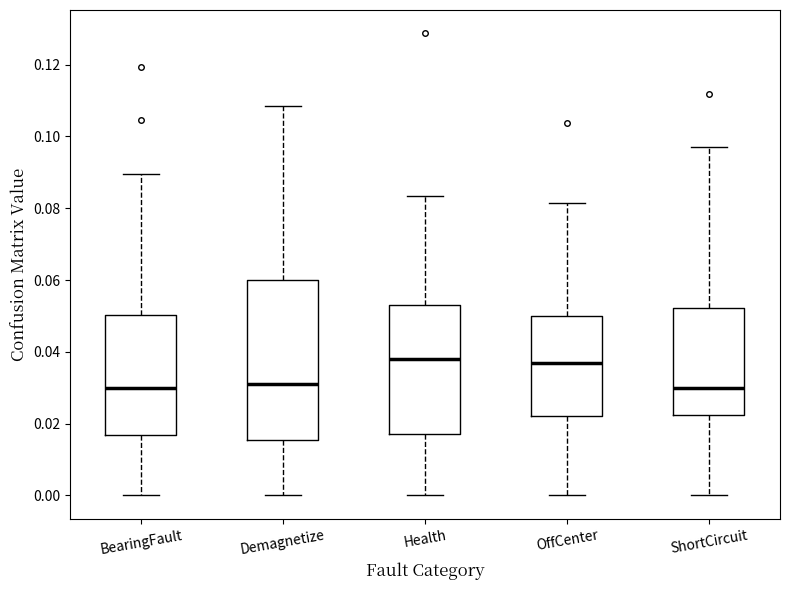

Comparing the boxes themselves (not the whiskers), which one is the tallest?

Demagnetize